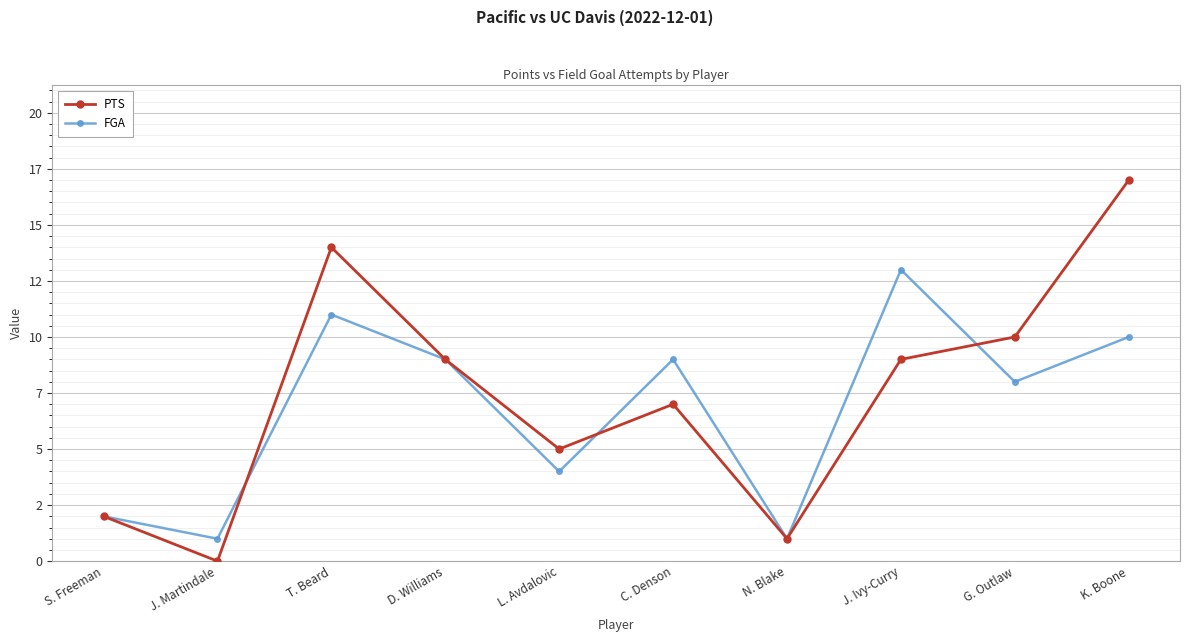

What is the maximum value shown in the chart?

17